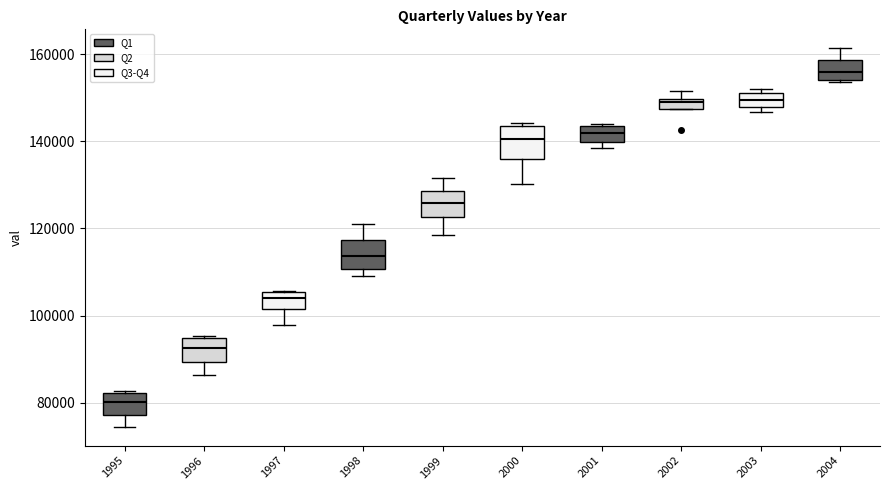

Which box has the lowest median line?

1995